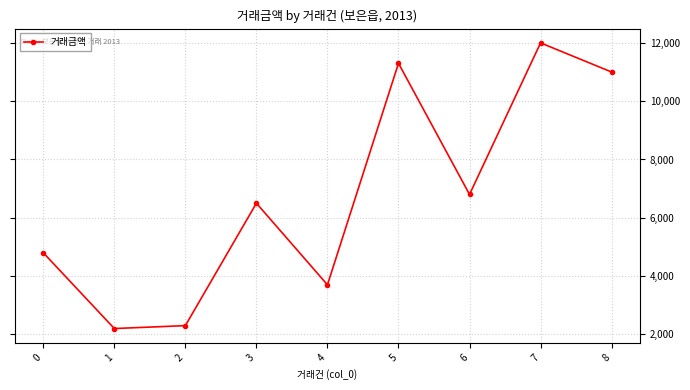

Which category has the highest value across all series?

7